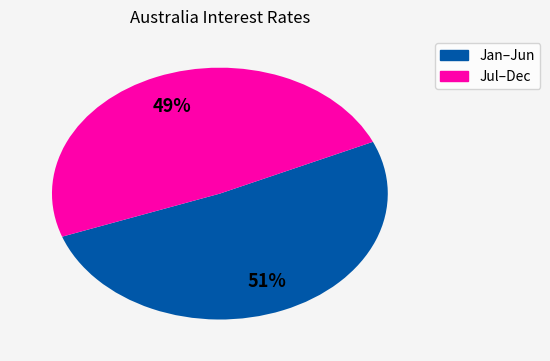

To the nearest percent, what is the difference between the largest and smallest slice percentages?

2%